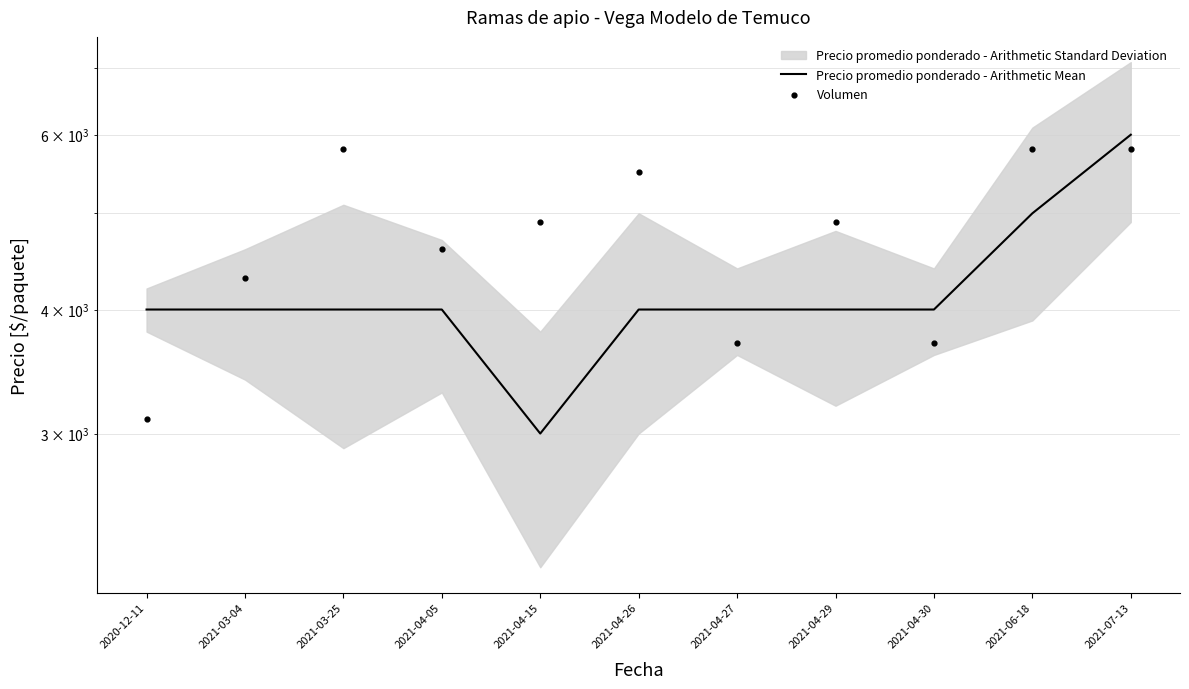

Is the value of Volumen at 2021-03-04 greater than the value of Precio promedio ponderado - Arithmetic Mean at 2020-12-11?

Yes